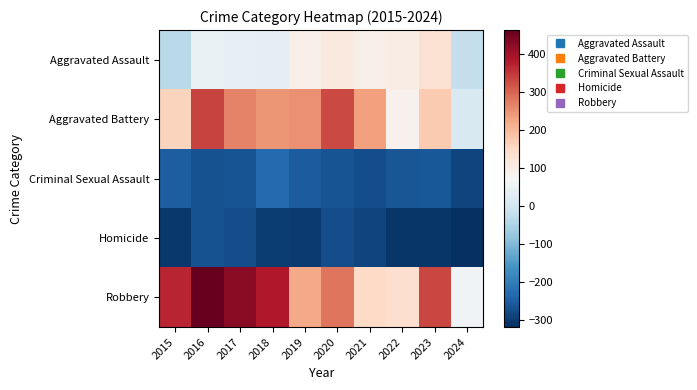

What is the total value across all series at 2021?

-80.4